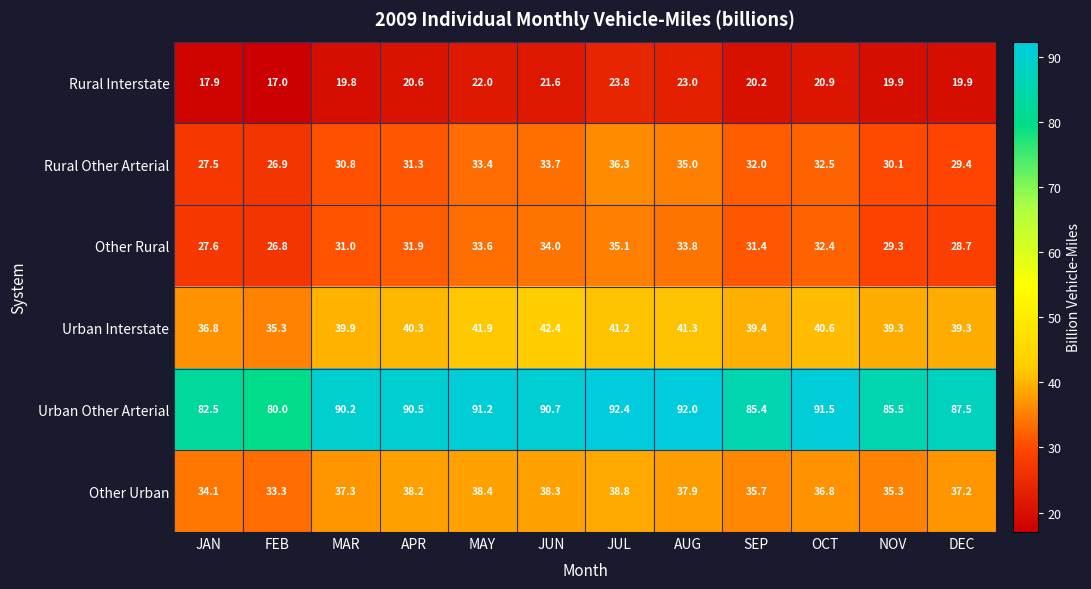

Which series has the largest total across all categories?

Urban Other Arterial